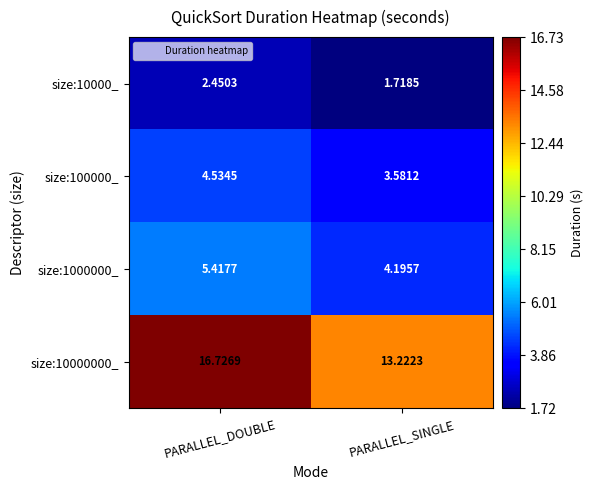

How many data points does each series have?

2